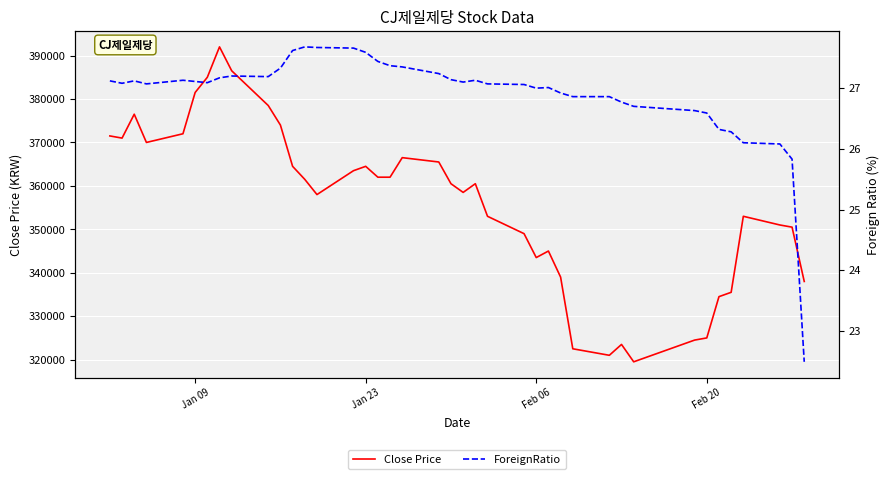

What is the value of the ForeignRatio point at the 24th from the left?

27.1